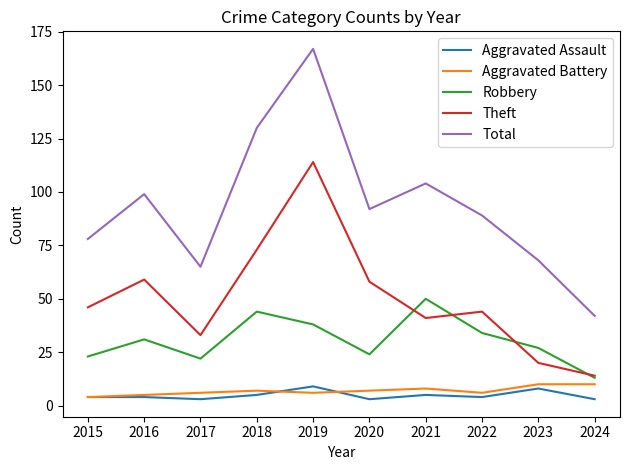

How many lines are shown in the chart?

5